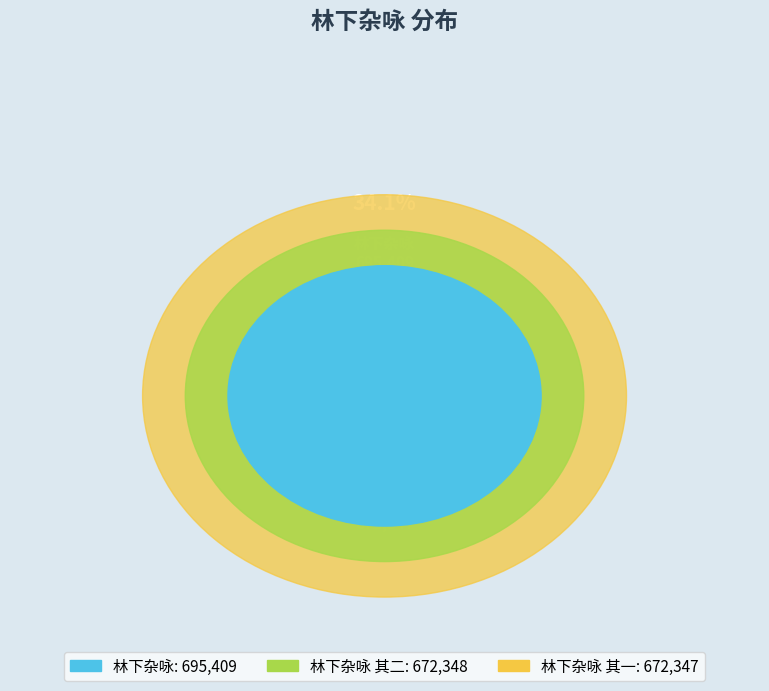

What is the ratio of the value at 林下杂咏 其二 to the value at 林下杂咏 其一?

1.0